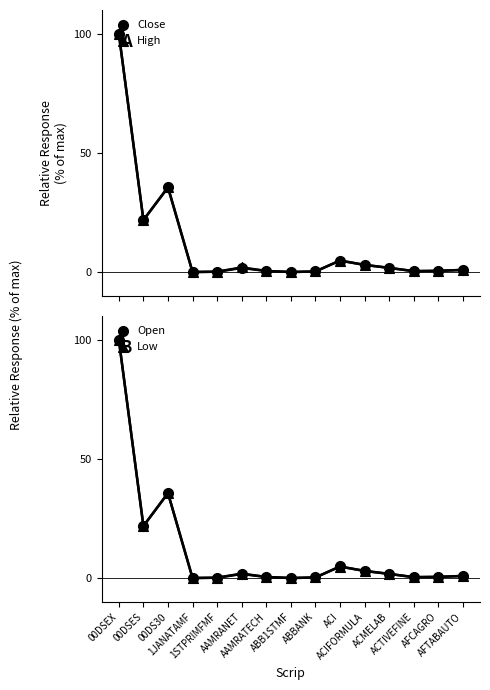

Which series contains the lowest Y value?

Close